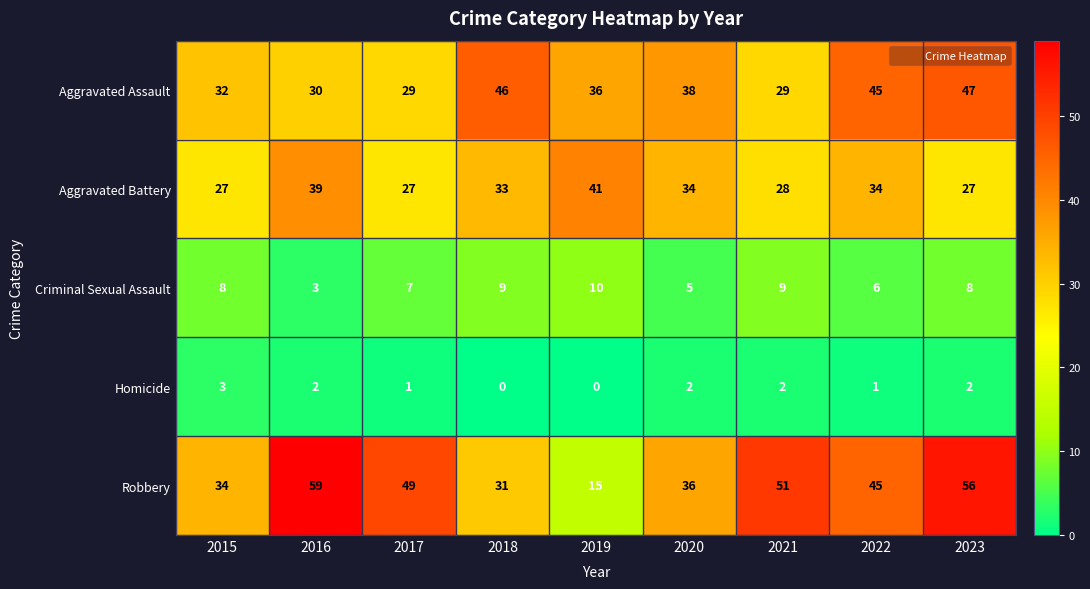

What is the greatest value displayed?

59